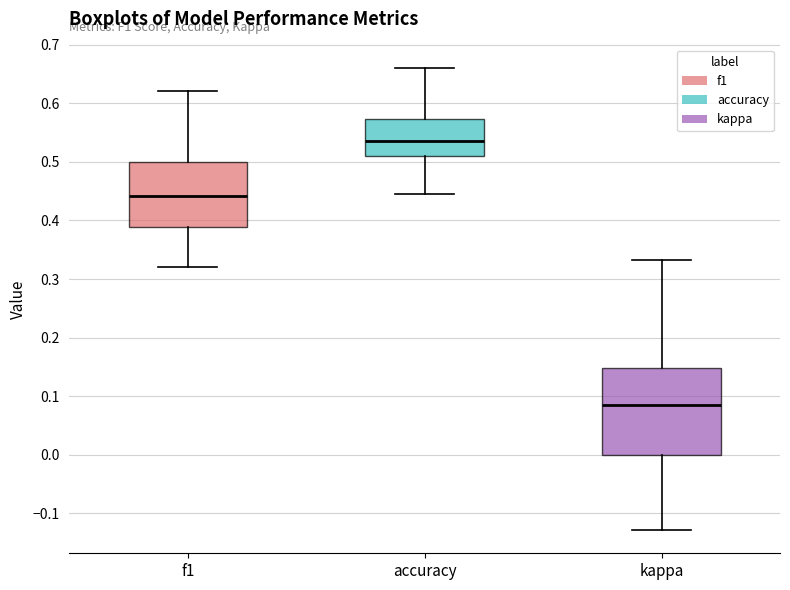

Reading left to right, read every box against the y-axis: the position of its median line, the range the box covers, and the ends of its whiskers. The values are not printed on the chart, so give them approximately, as read against the axis.

f1: median 0.44, box 0.39 to 0.50, whiskers 0.32 to 0.62
accuracy: median 0.53, box 0.51 to 0.57, whiskers 0.44 to 0.66
kappa: median 0.08, box 0.00 to 0.15, whiskers -0.13 to 0.33